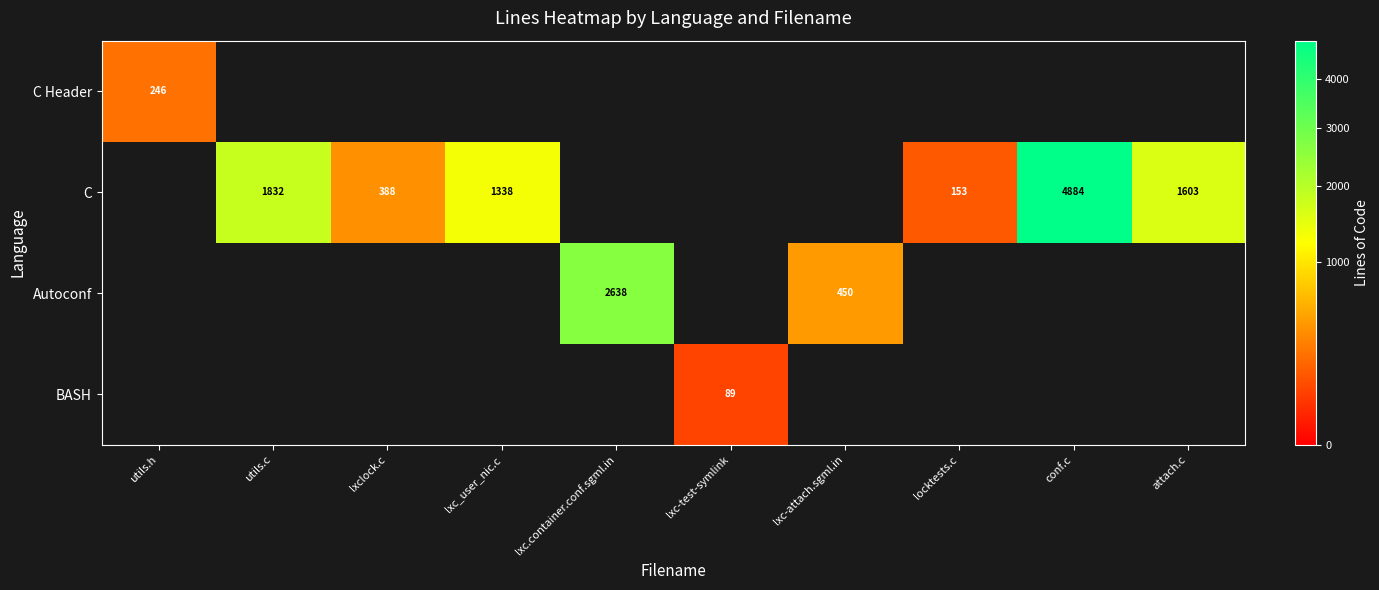

Is it true that C equals 970 at utils.c?

False